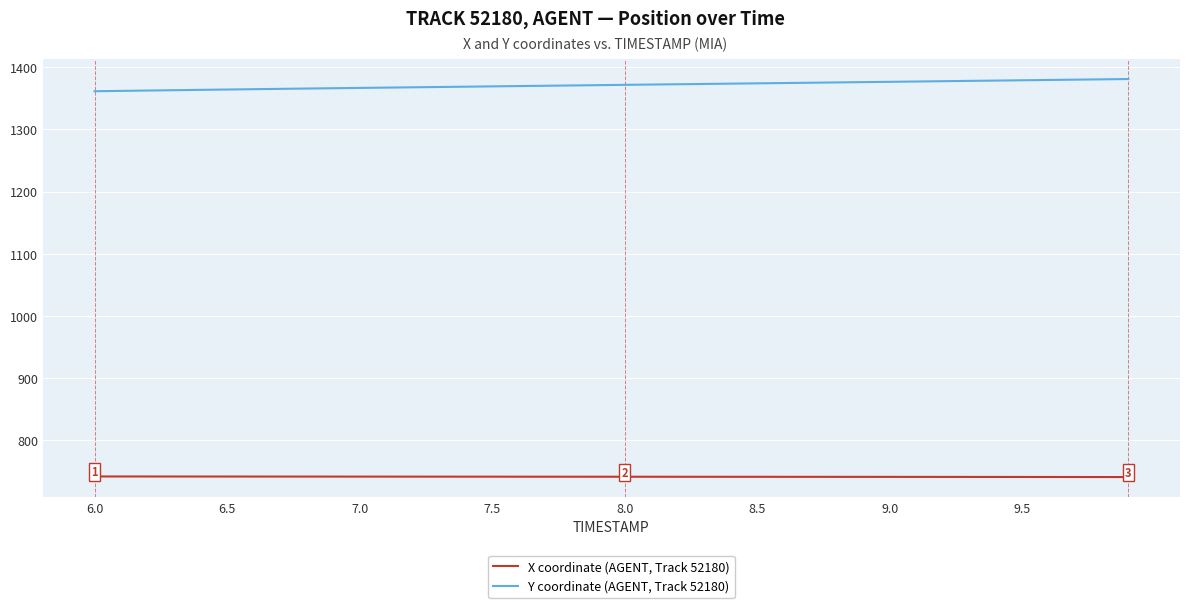

What is the difference between the maximum and minimum values in the Y coordinate (AGENT, Track 52180) series?

19.6